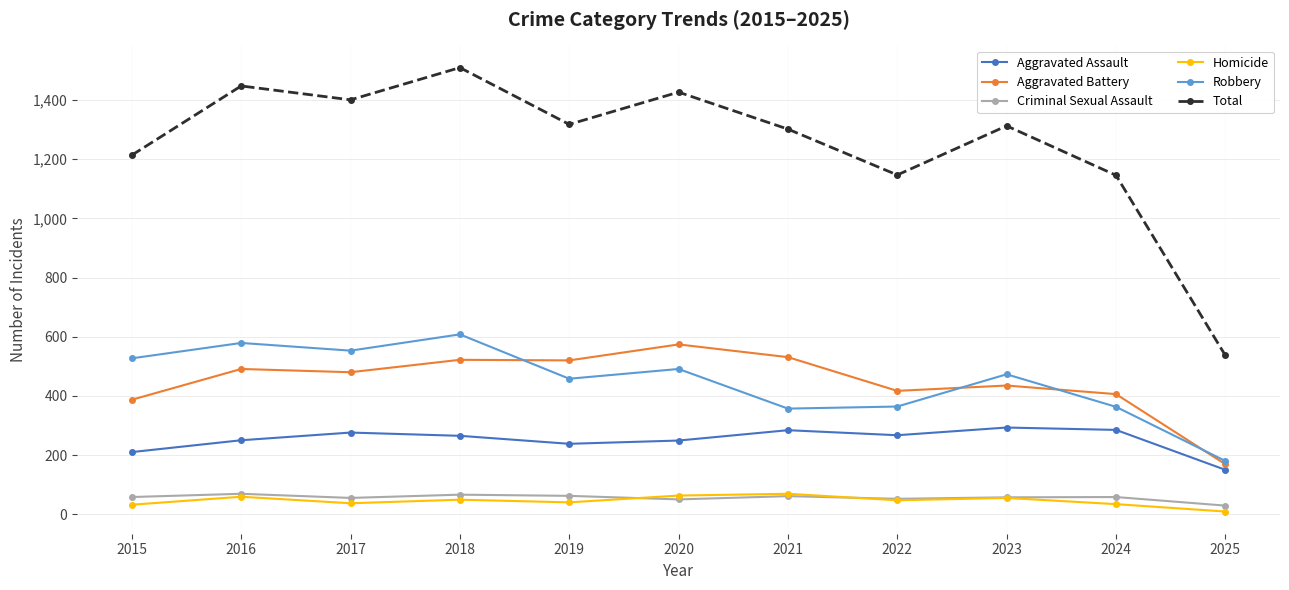

How many categories are shown in the chart?

11